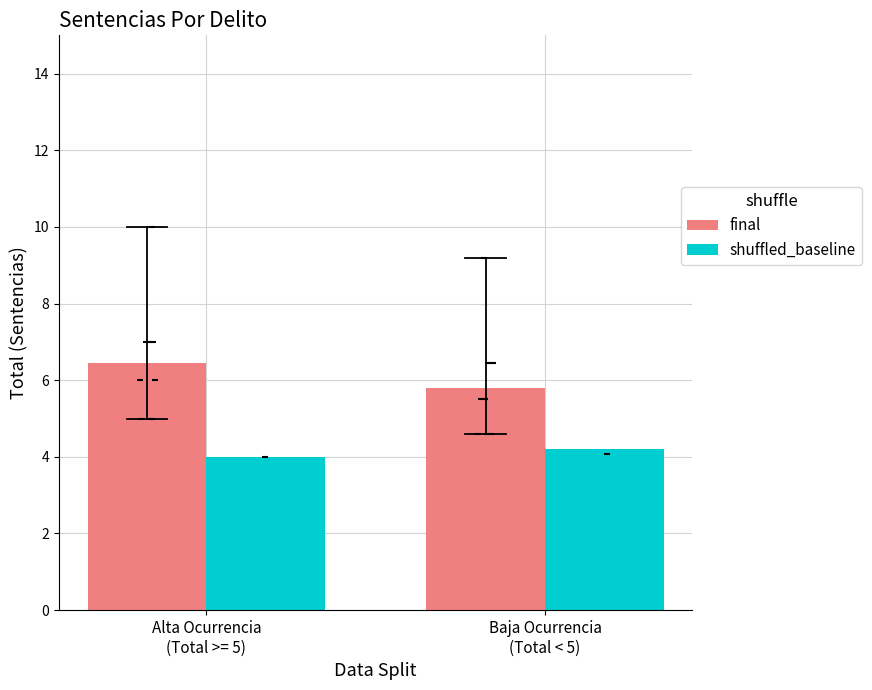

Is the value of final at Alta Ocurrencia
(Total >= 5) greater than the value of shuffled_baseline at Baja Ocurrencia
(Total < 5)?

Yes